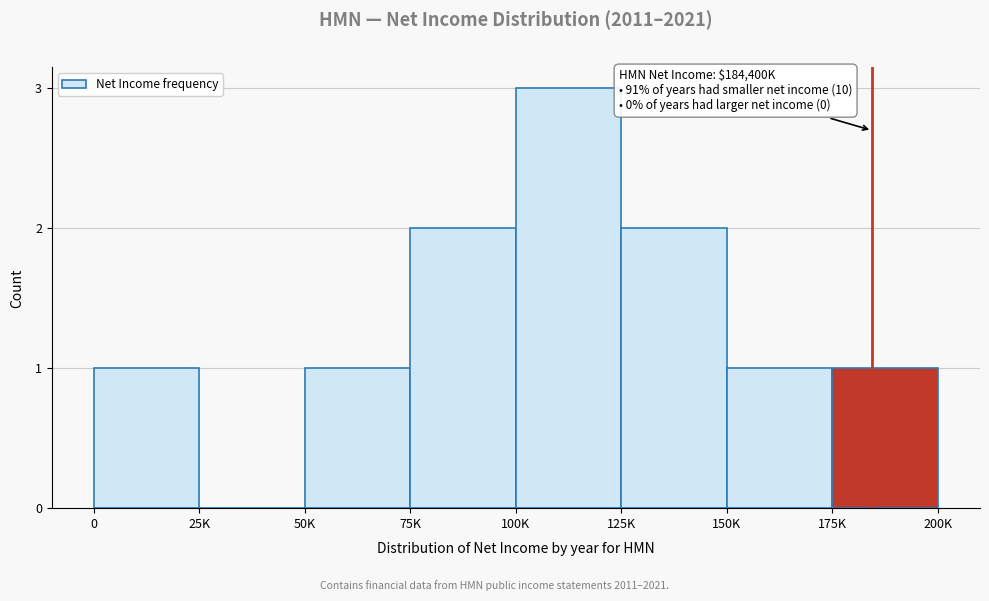

Reading left to right, extract all data points from this chart.

0=1	25K=0	50K=1	75K=2	100K=3	125K=2	150K=1	175K=1